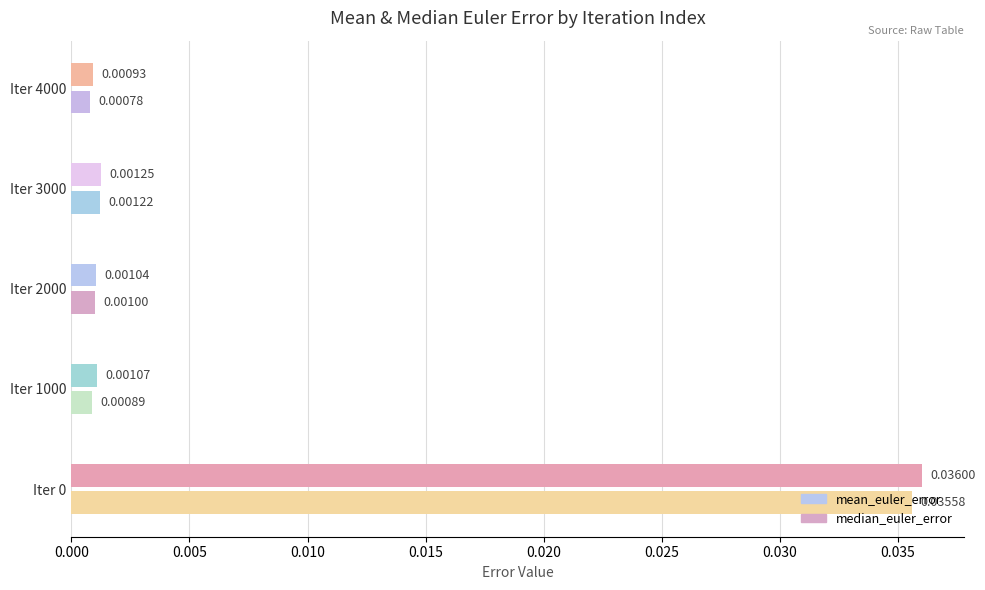

List the series in order of their peak value, lowest first.

median_euler_error, mean_euler_error